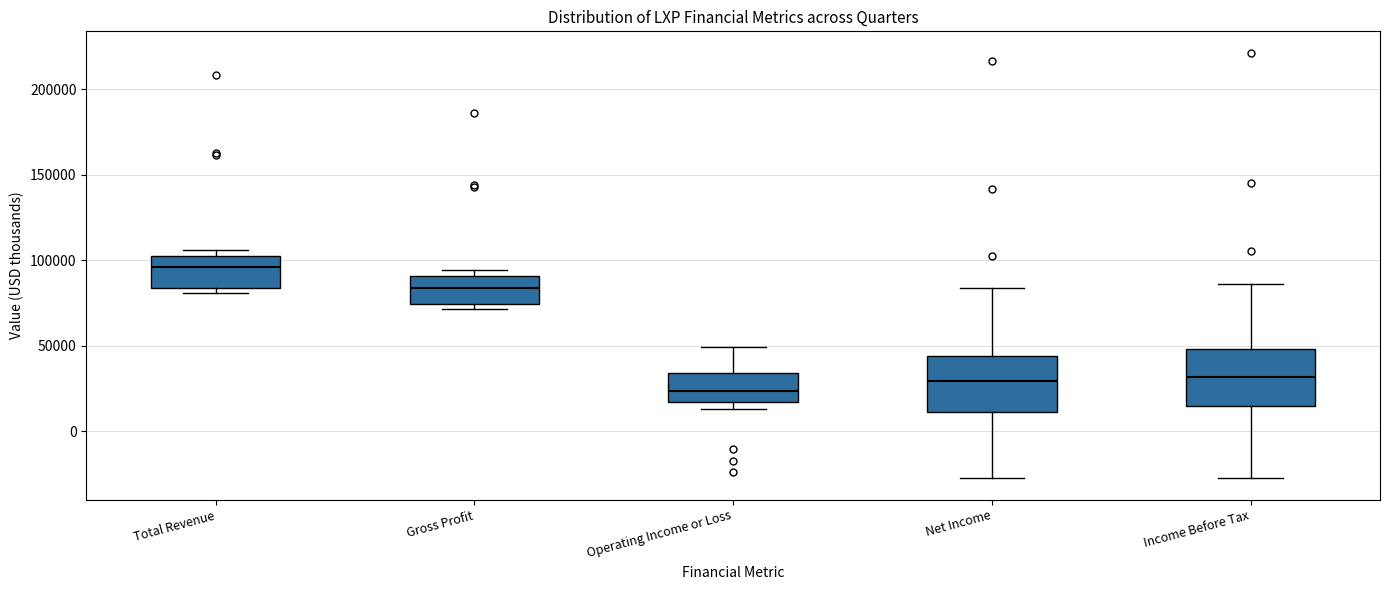

Reading left to right, transcribe this box plot: for each box, give where its median line is, the range the box spans, and where its two whiskers end, as read against the y-axis. The values are not printed on the chart, so give them approximately, as read against the axis.

Total Revenue: median 95000, box 85000 to 105000, whiskers 80000 to 105000 (just above the box's upper edge)
Gross Profit: median 85000, box 75000 to 90000, whiskers 70000 to 95000
Operating Income or Loss: median 25000, box 15000 to 35000, whiskers 15000 (just below the box's lower edge) to 50000
Net Income: median 30000, box 10000 to 45000, whiskers -25000 to 85000
Income Before Tax: median 30000, box 15000 to 50000, whiskers -25000 to 85000